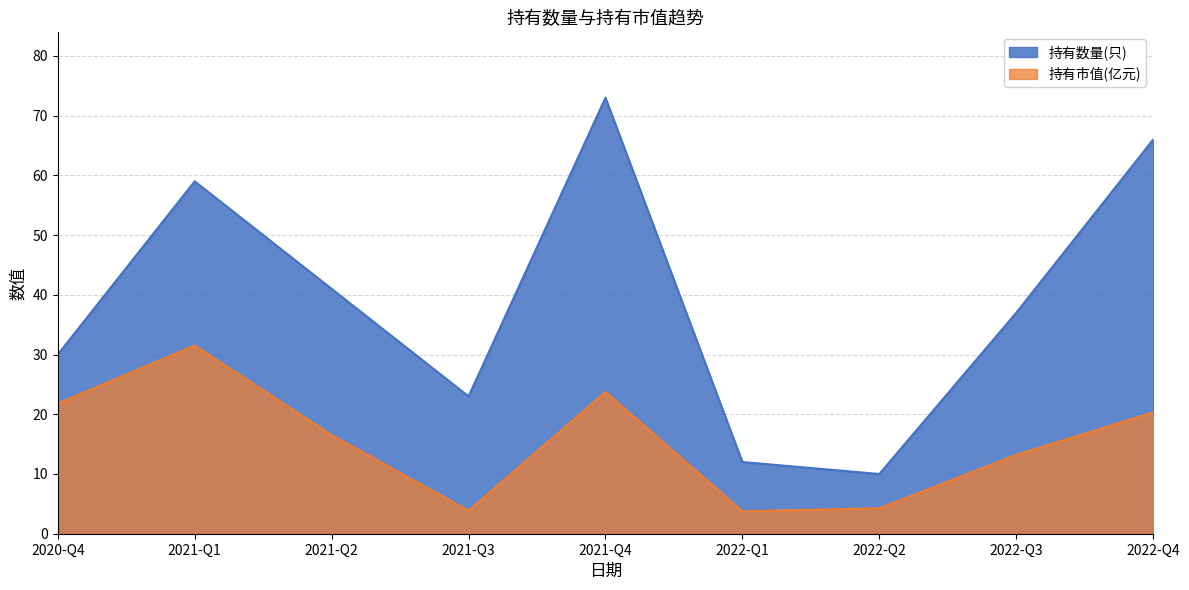

True or false: 持有数量(只) and 持有市值(亿元) intersect in this chart.

False